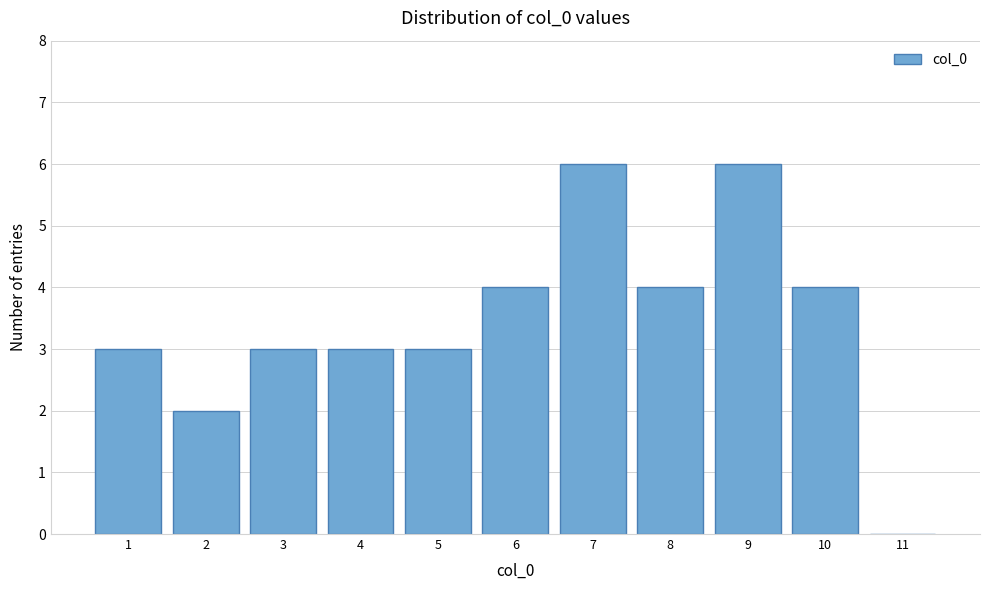

Reading left to right, transcribe this chart: for each bar, give the range it covers on the x-axis and its height. The values are not printed on the chart, so give them approximately, as read against the axis.

0.5 to 1.5: 3
1.5 to 2.5: 2
2.5 to 3.5: 3
3.5 to 4.5: 3
4.5 to 5.5: 3
5.5 to 6.5: 4
6.5 to 7.5: 6
7.5 to 8.5: 4
8.5 to 9.5: 6
9.5 to 10.5: 4
10.5 to 11.5: 0